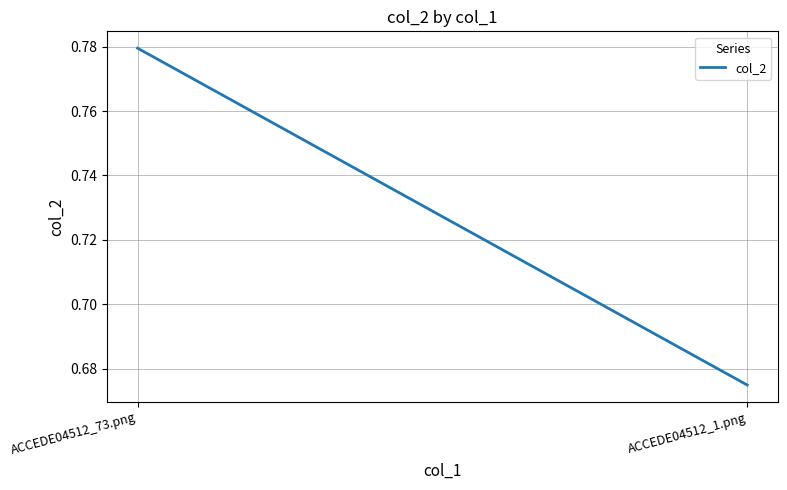

Does the chart display data point markers on the line(s)?

No